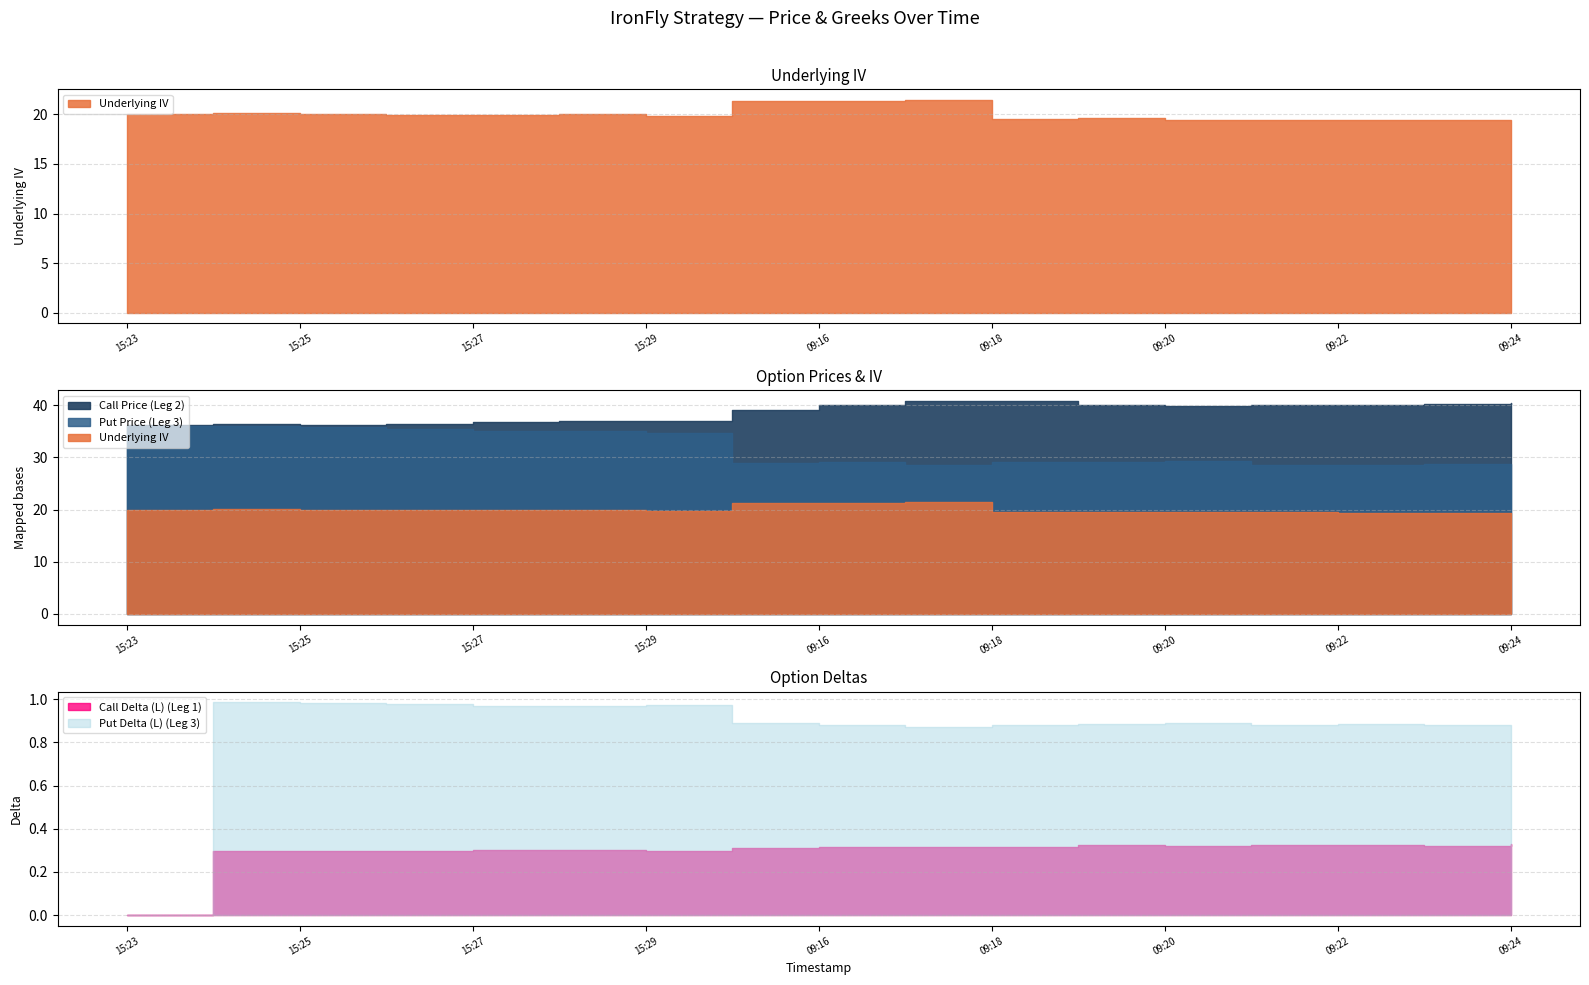

Which series has the largest total across all categories?

Call Price (Leg 2)